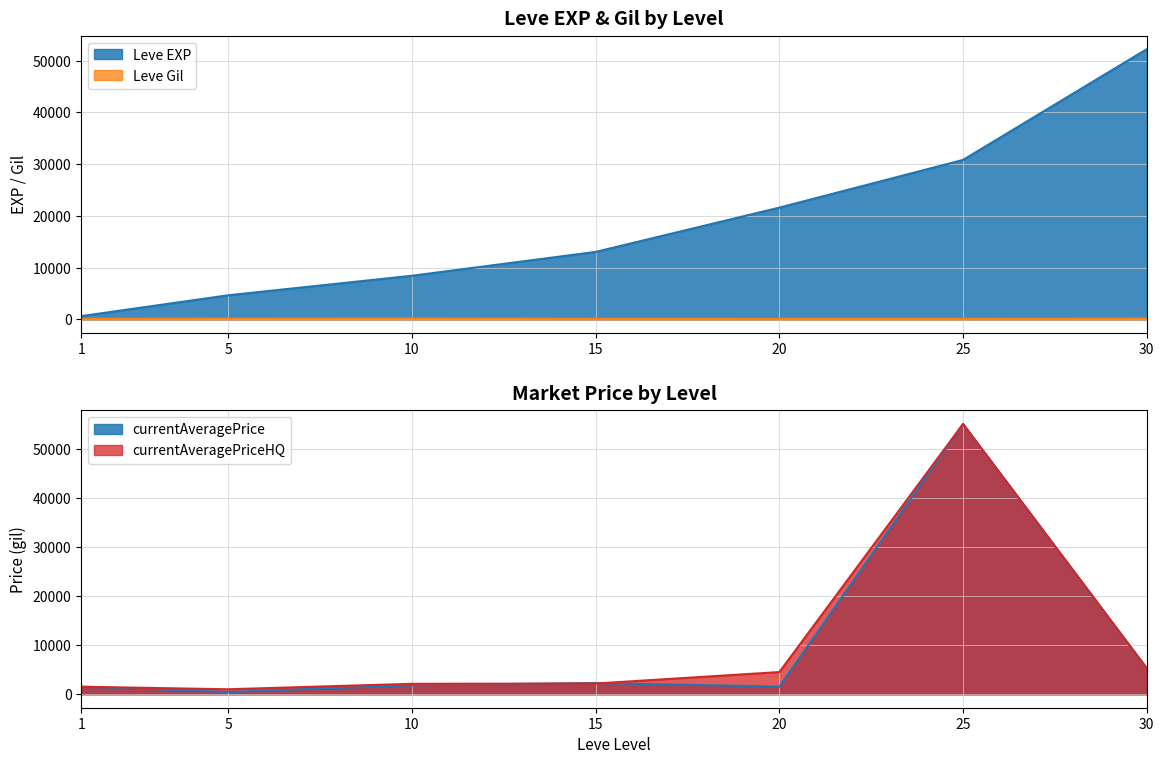

True or false: Leve Gil has more than 0 interior local peaks.

True